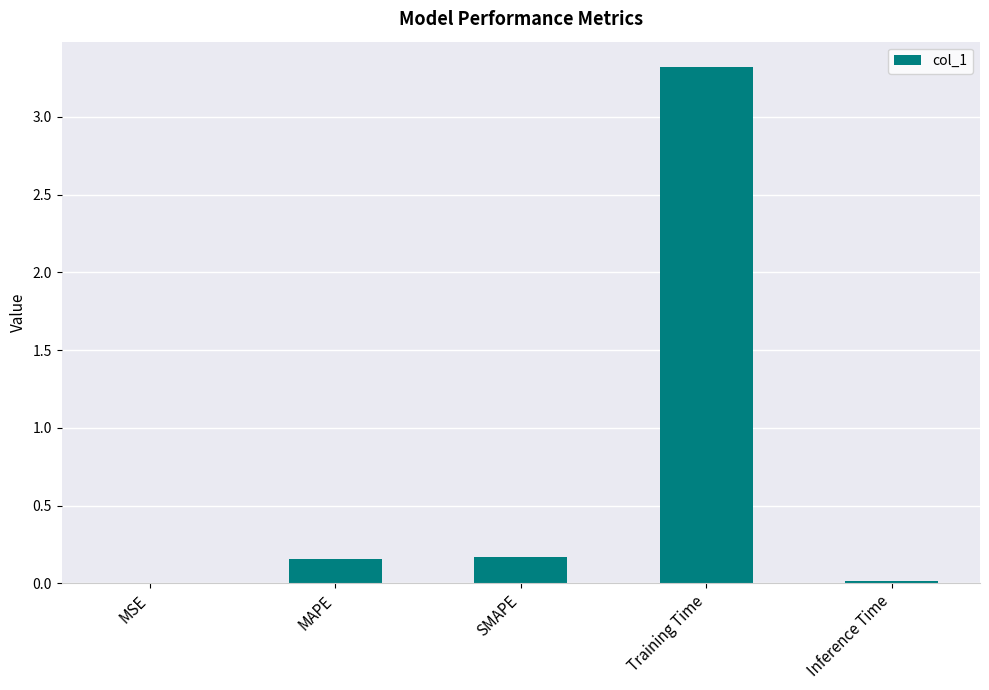

Is it true that the value at MSE is 0.0?

True